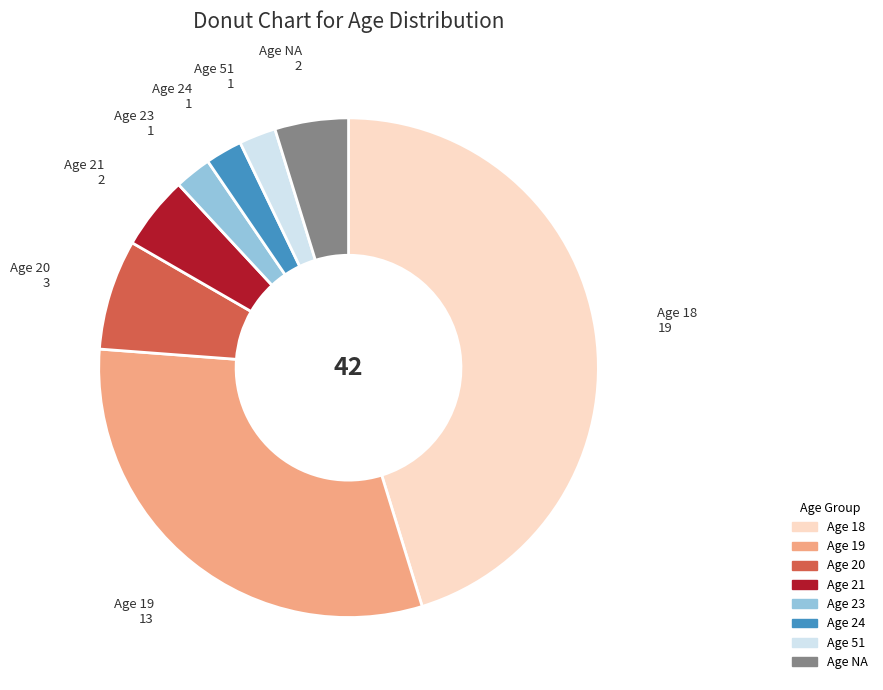

Is there a majority slice in this chart?

No